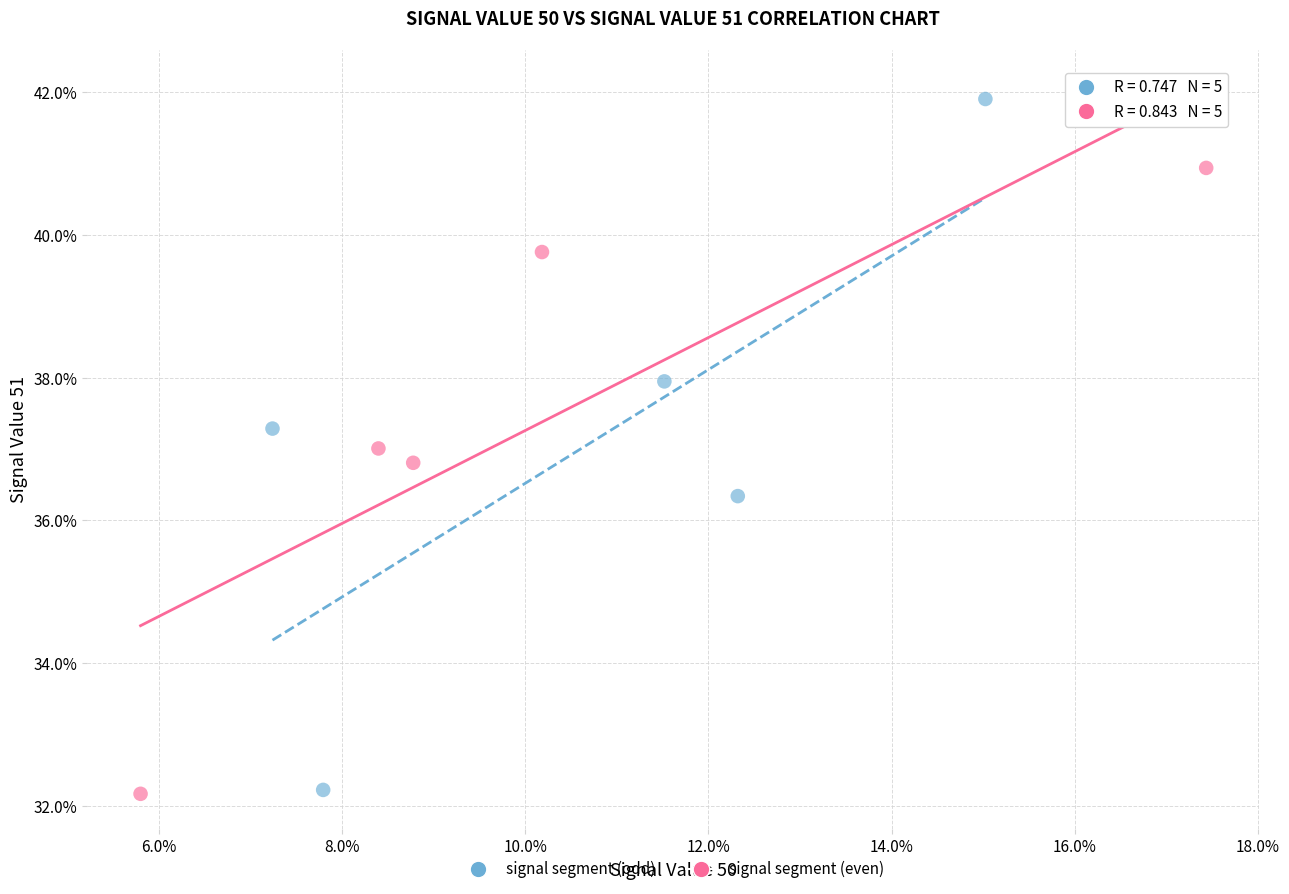

Which series reaches the maximum Y coordinate?

signal segment (odd)